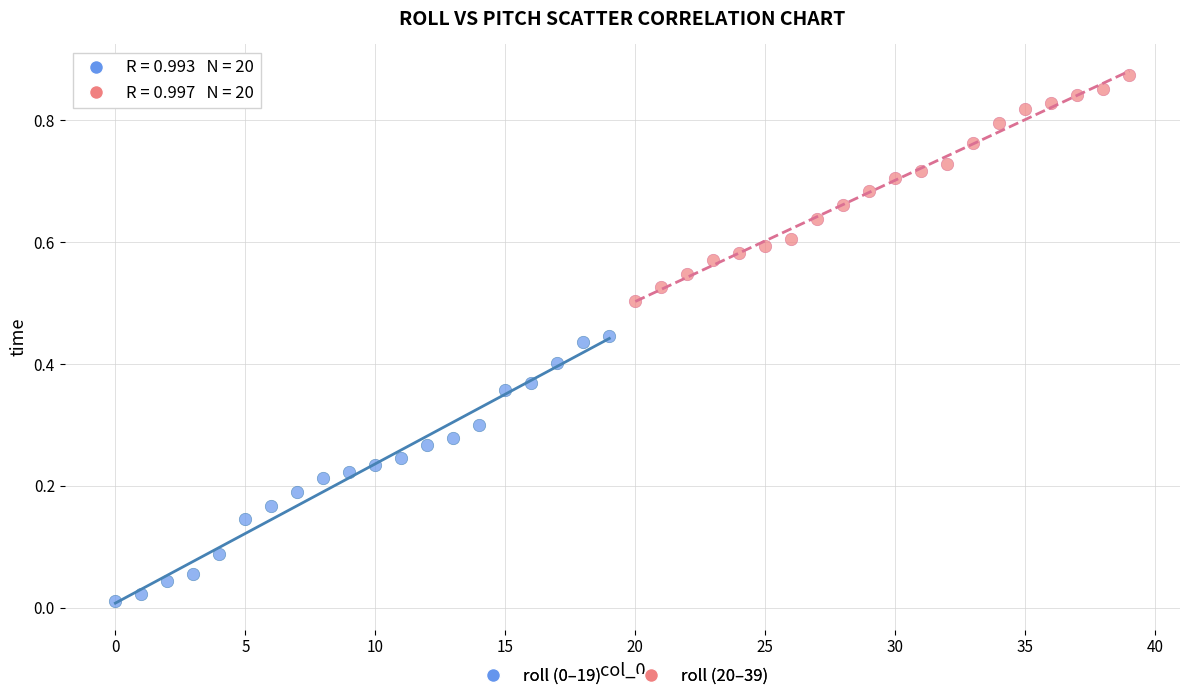

Which series contains the highest Y value?

roll (20–39)